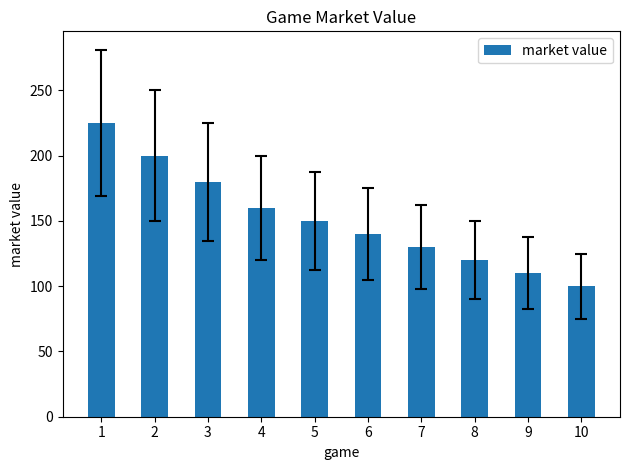

How many data points does each series have?

10